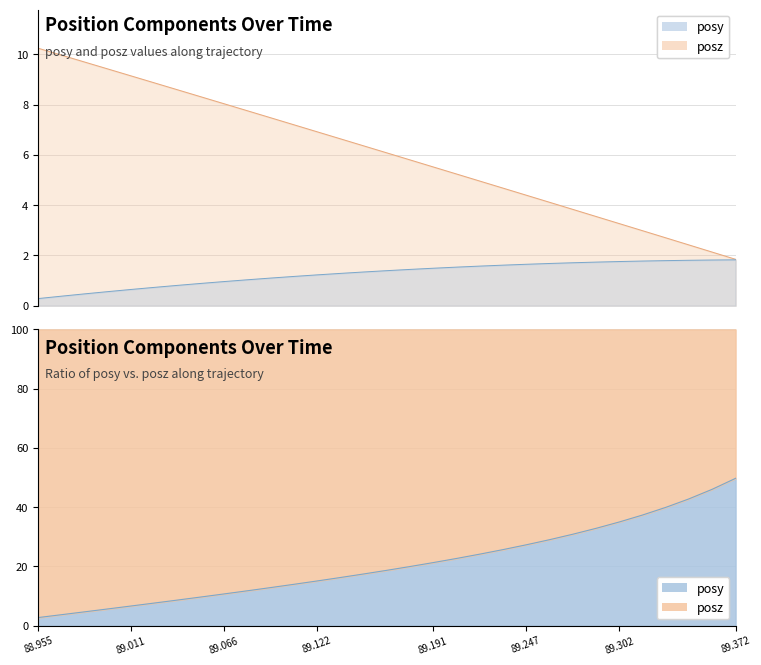

Does the chart have visible grid lines?

Yes